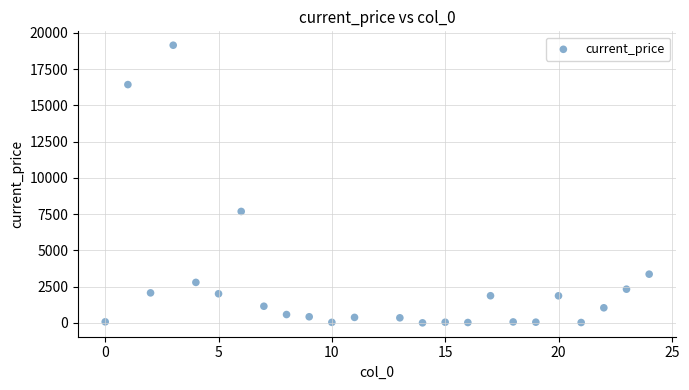

What is the range of Y values (max minus min)?

19150.6